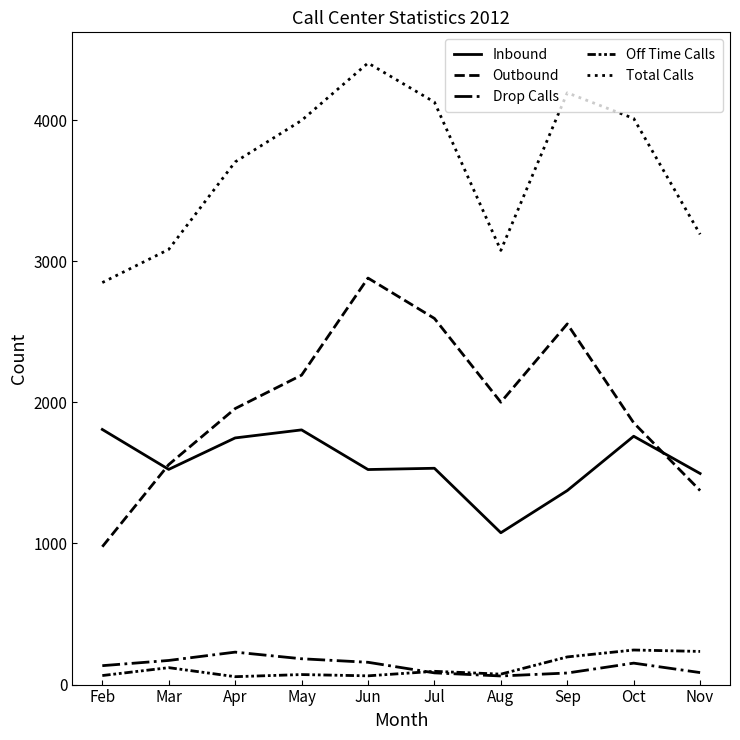

The value of Drop Calls at Mar is 286. True or false?

False